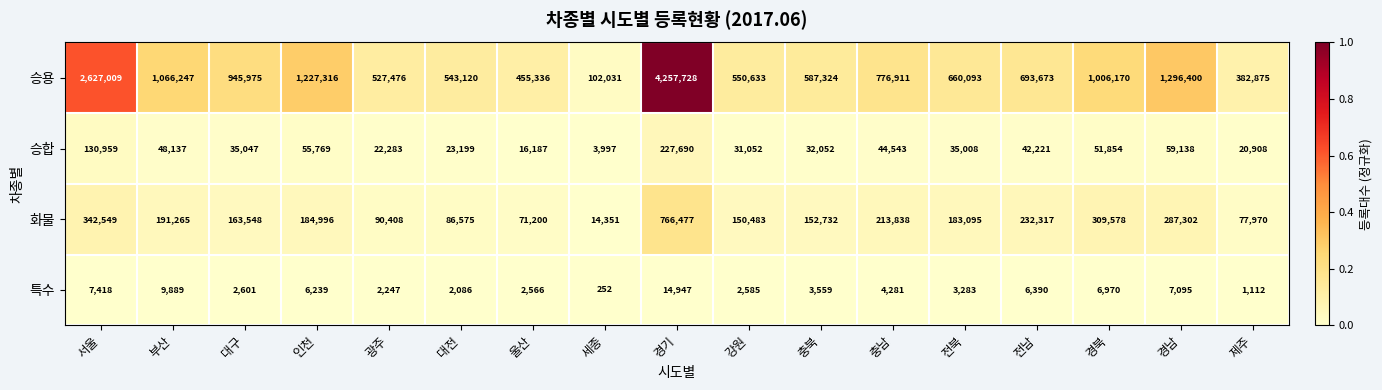

Between 세종 and 강원, which series saw the biggest shift?

승용